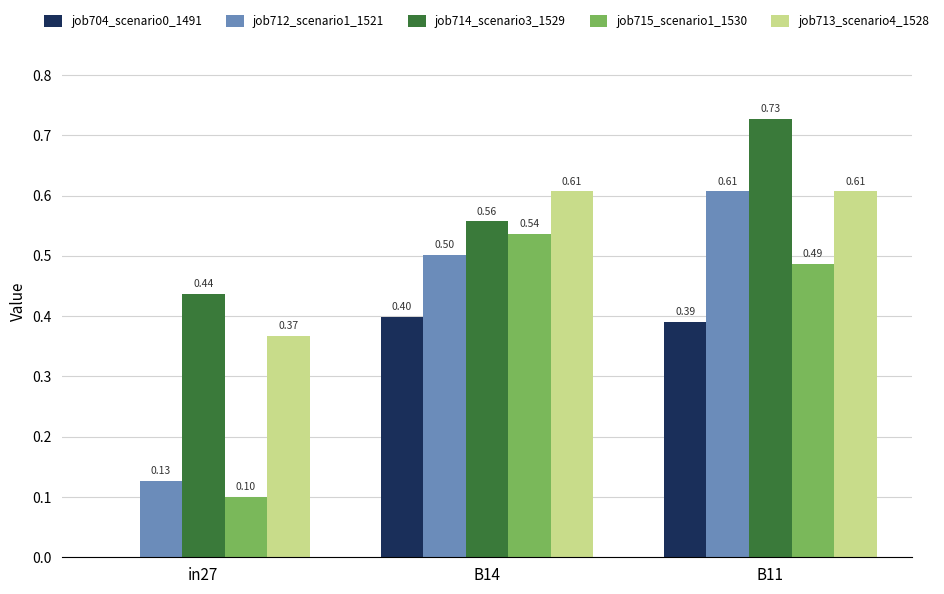

How many groups of bars are there?

3